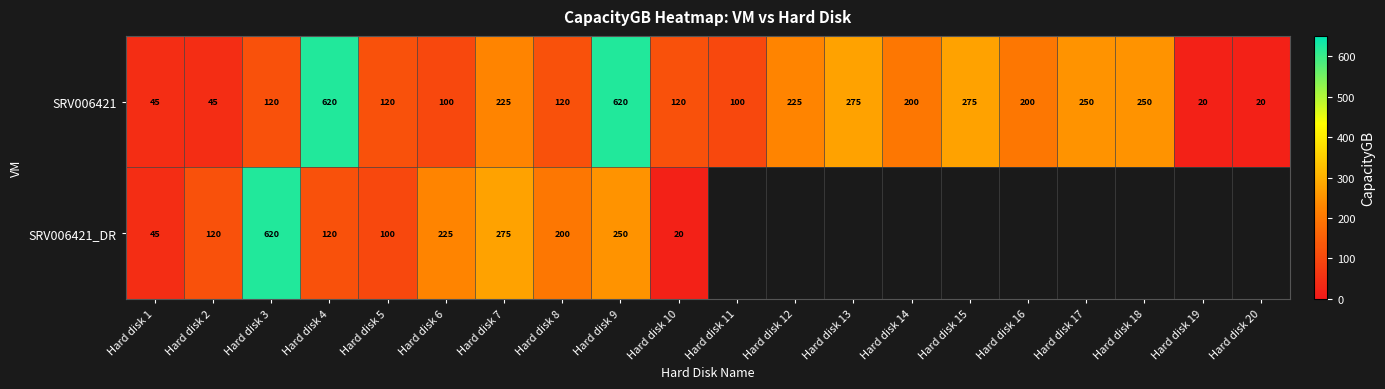

At how many categories does at least one series exceed 575?

3